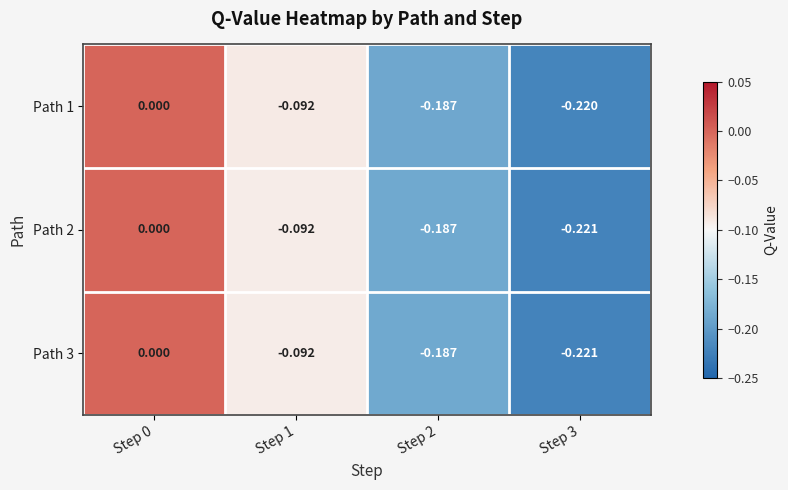

Is the value of Path 1 at Step 2 greater than the value of Path 3 at Step 3?

Yes